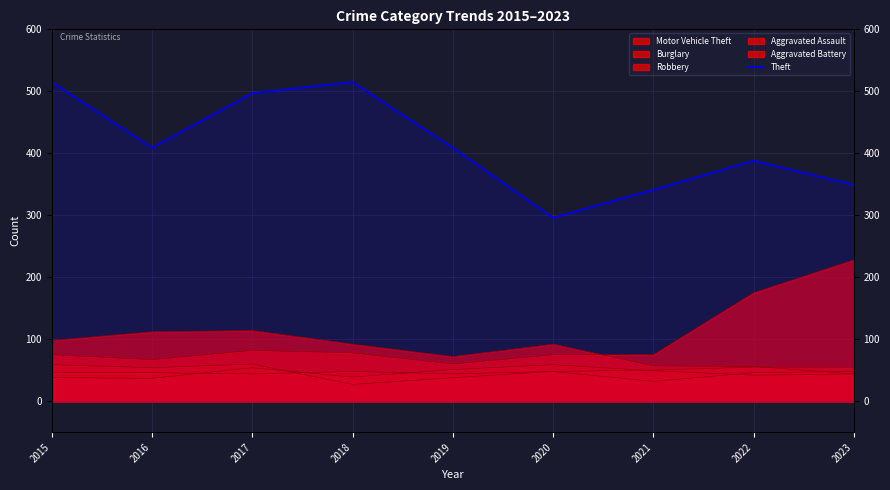

How many values exceed 409?

3